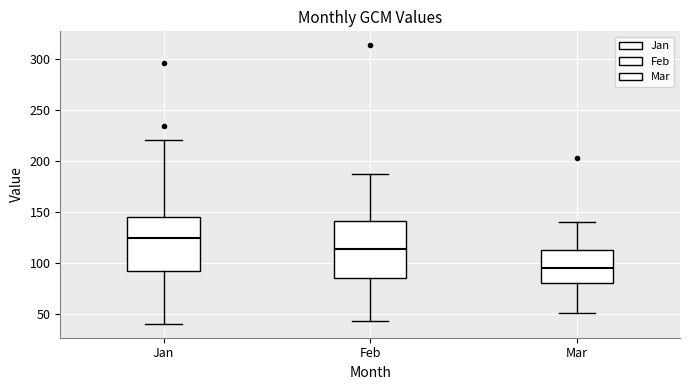

Reading left to right, transcribe this box plot: for each box, give where its median line is, the range the box spans, and where its two whiskers end, as read against the y-axis. The values are not printed on the chart, so give them approximately, as read against the axis.

Jan: median 125, box 90 to 145, whiskers 40 to 220
Feb: median 115, box 85 to 140, whiskers 40 to 185
Mar: median 95, box 80 to 115, whiskers 50 to 140